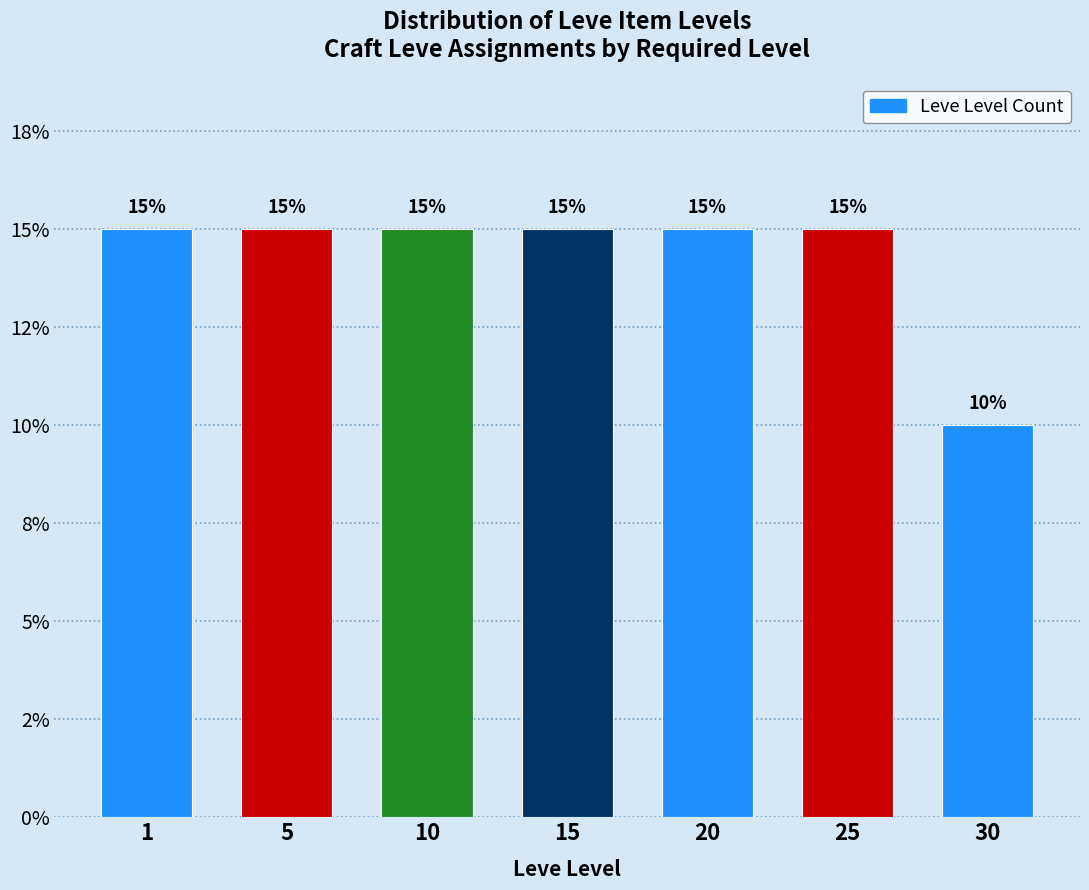

Does the chart contain any negative values?

No